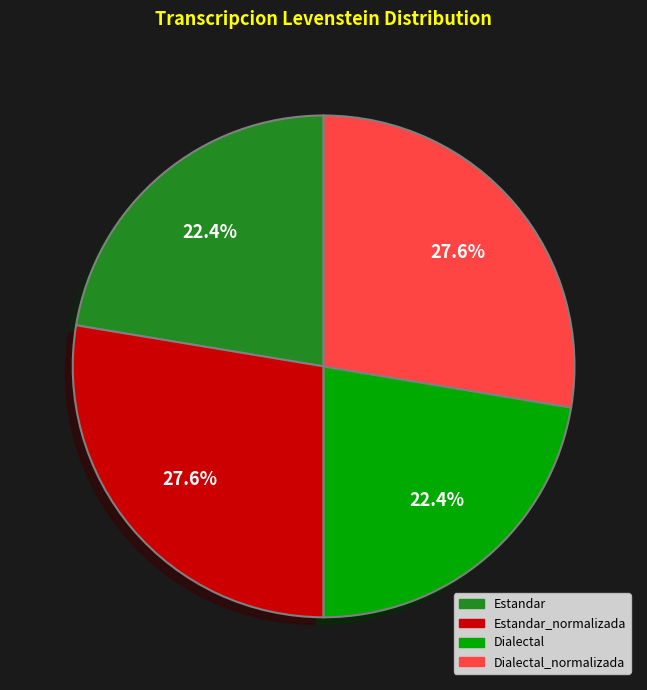

Does any single category account for the majority?

No